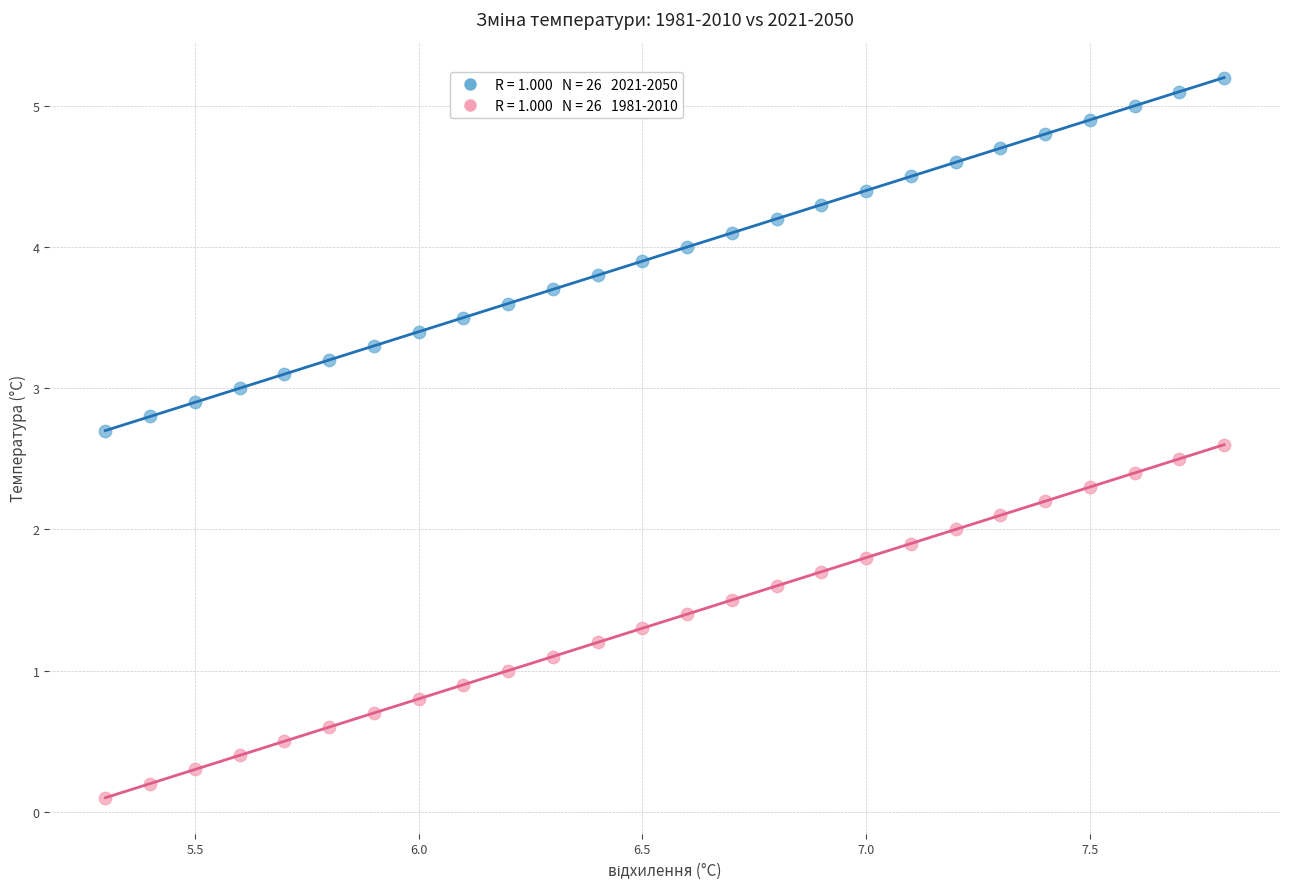

Across all data points, what is the range of Y values (max minus min)?

5.1